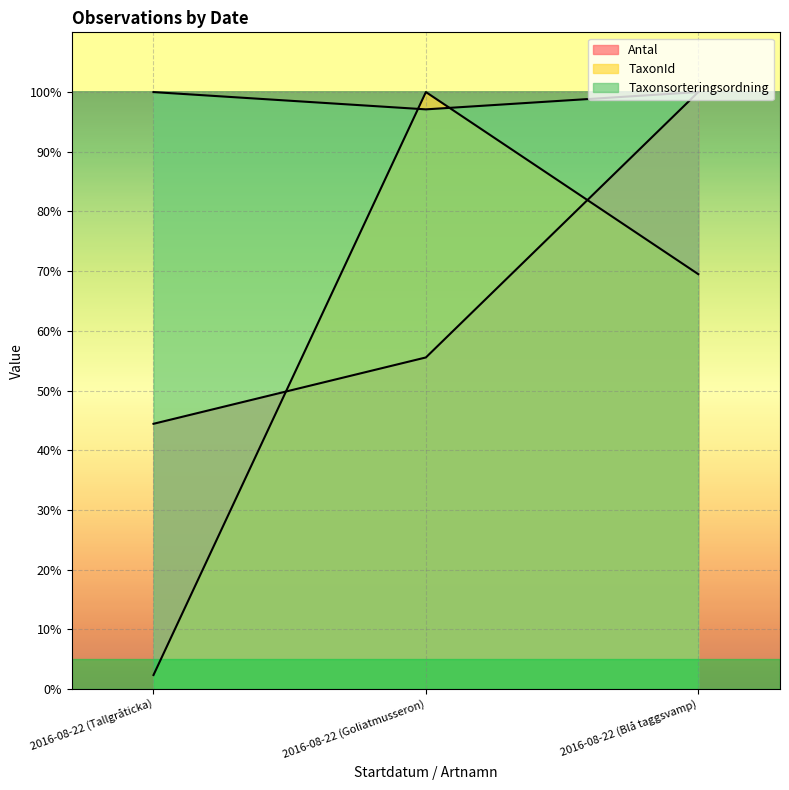

What is the value of the Antal point at the 2nd from the left?

55.6